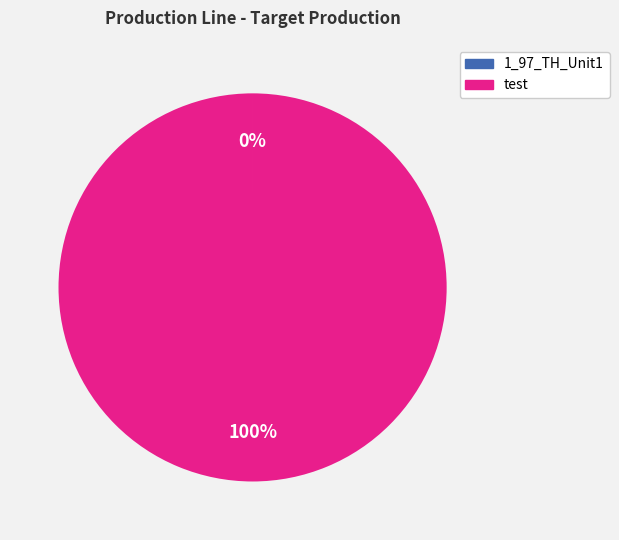

To the nearest percent, what percentage of the pie is test?

100%